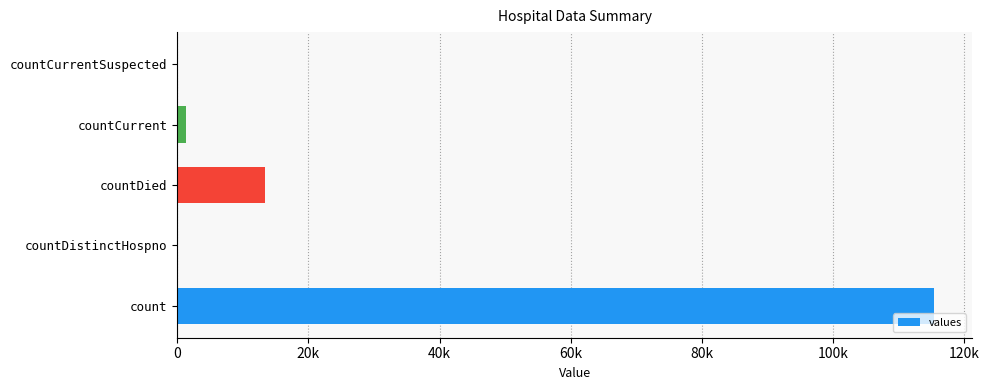

Are the bars horizontal?

Yes